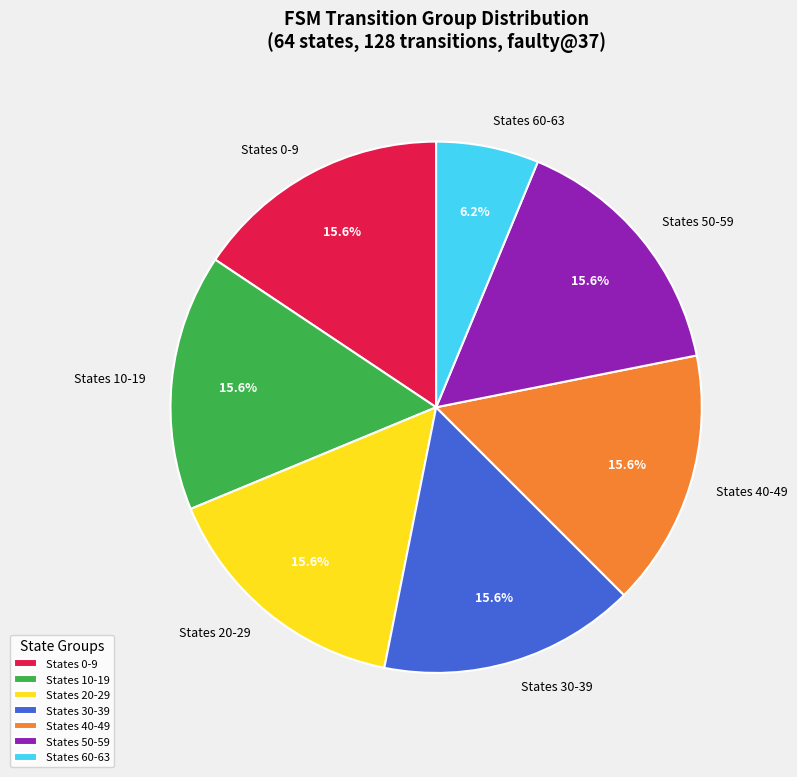

What is the smallest slice in the pie chart?

States 60-63